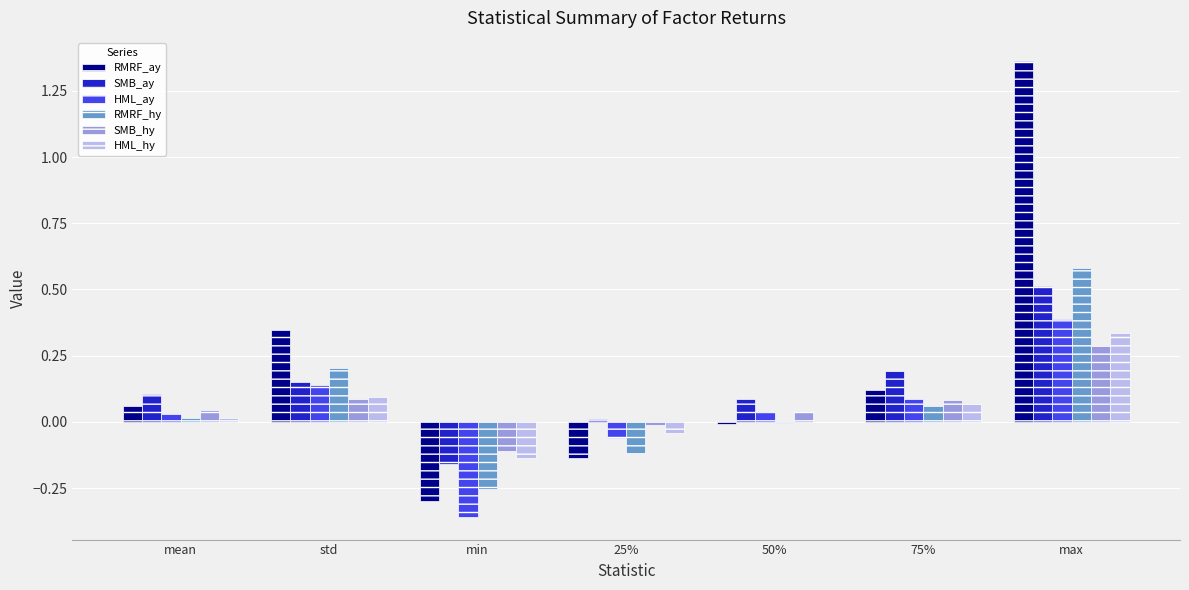

Which series has the largest total across all categories?

RMRF_ay